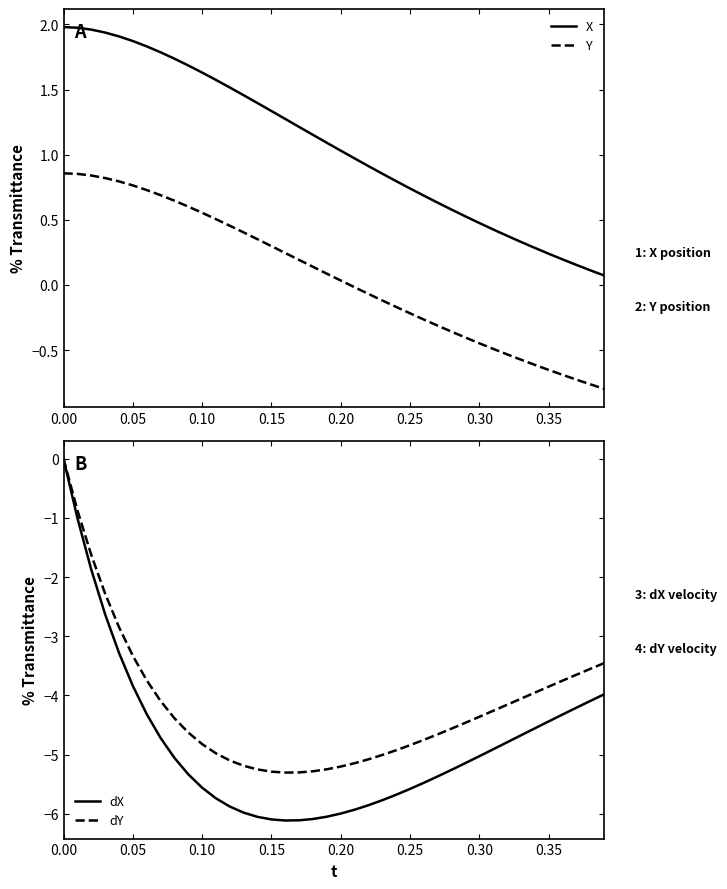

What are all the series names shown in the legend?

X, Y, dX, dY